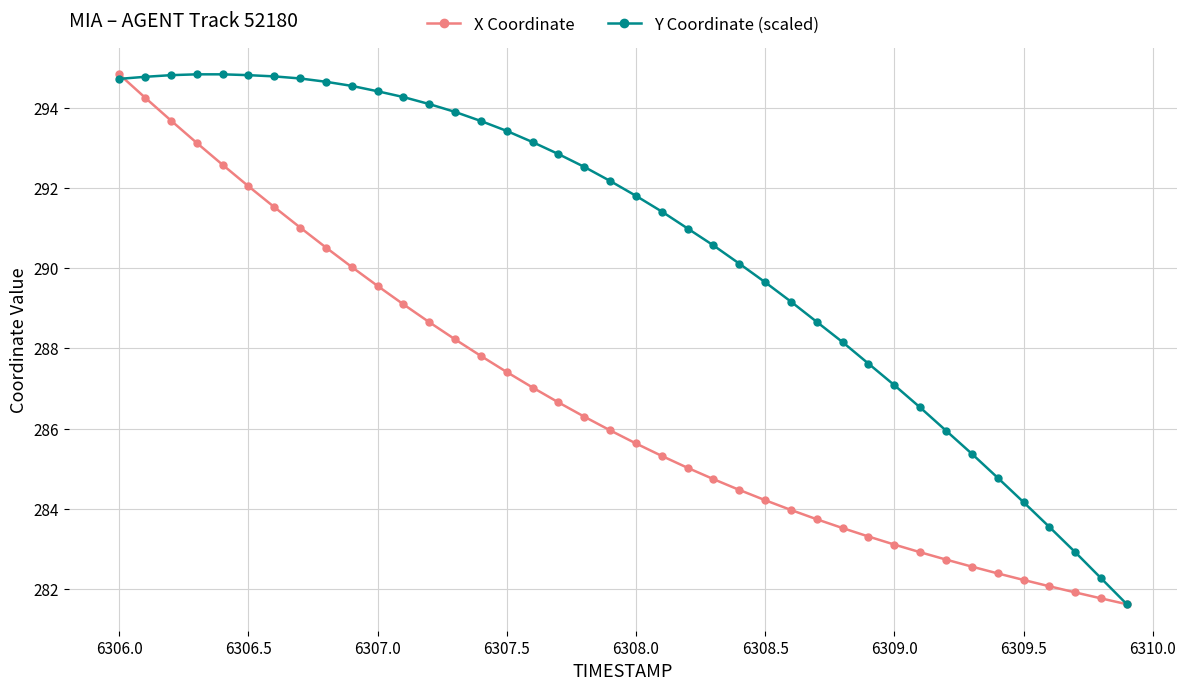

What is the difference between the maximum and minimum values in the Y Coordinate (scaled) series?

13.2